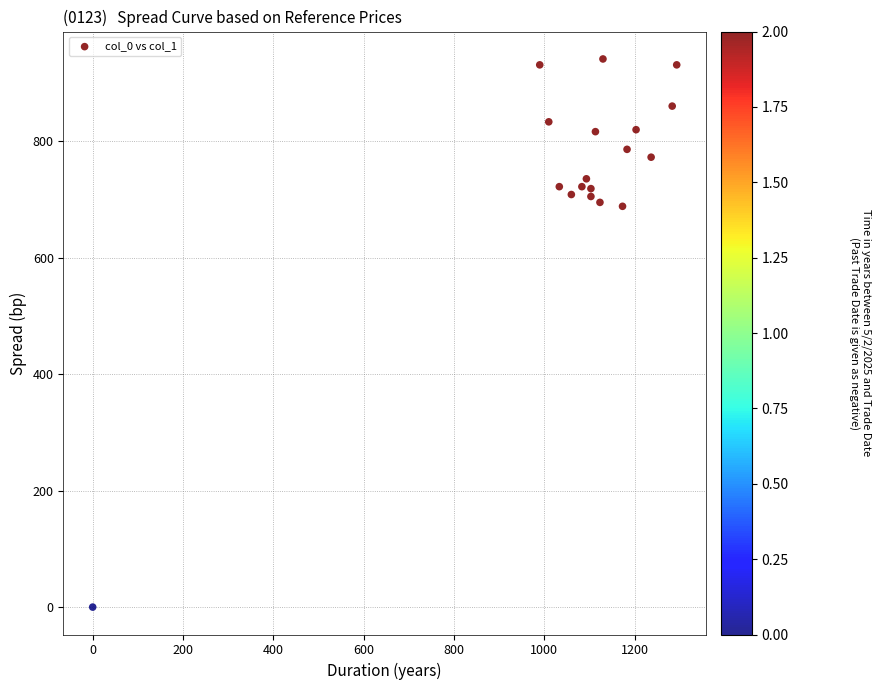

What is the range of Y values (max minus min)?

941.6